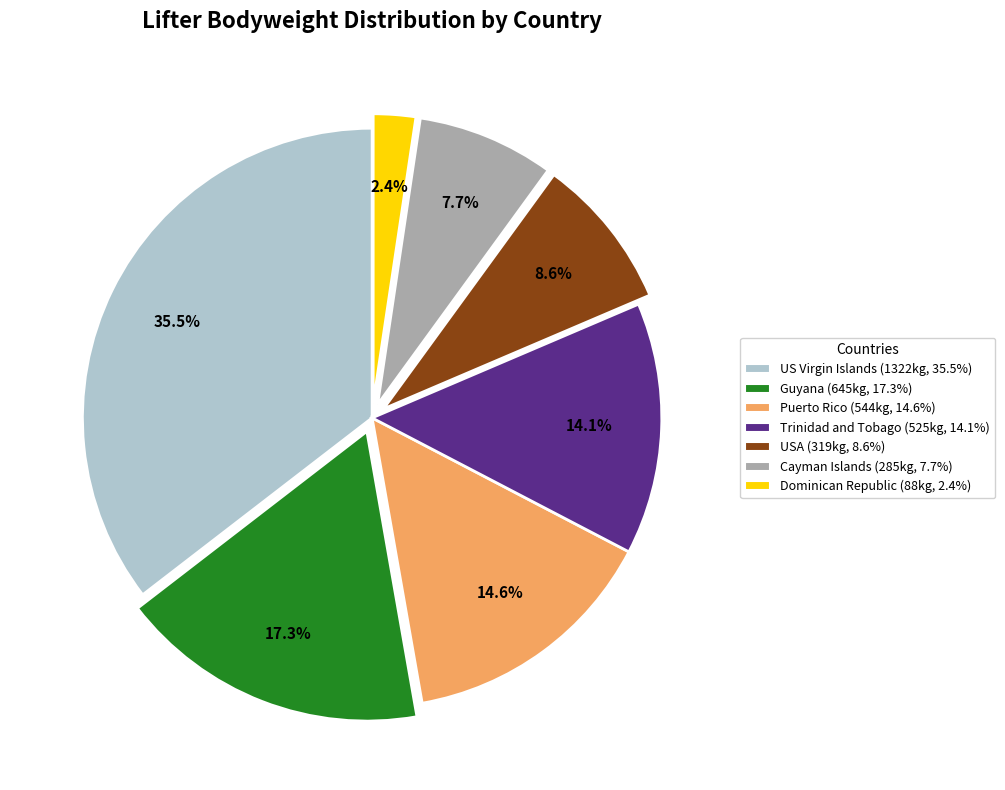

What is the ratio of the value at USA to the value at Dominican Republic?

3.6